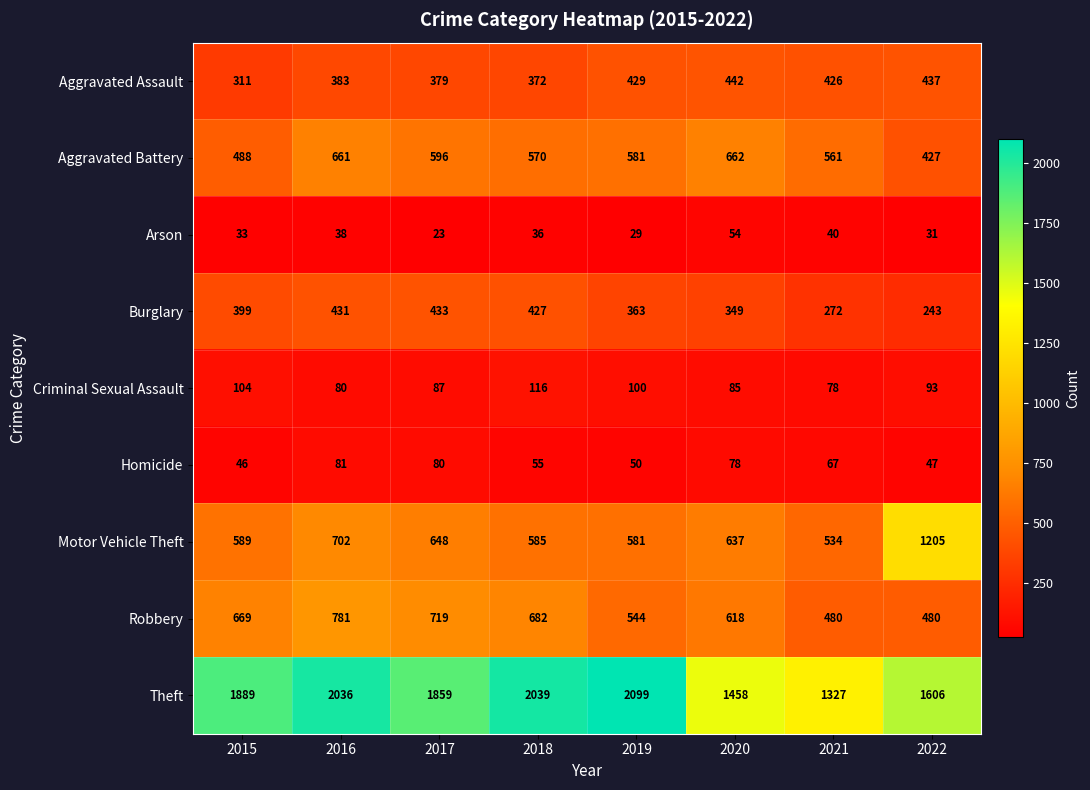

What is the difference between the highest and lowest values at 2021?

1287